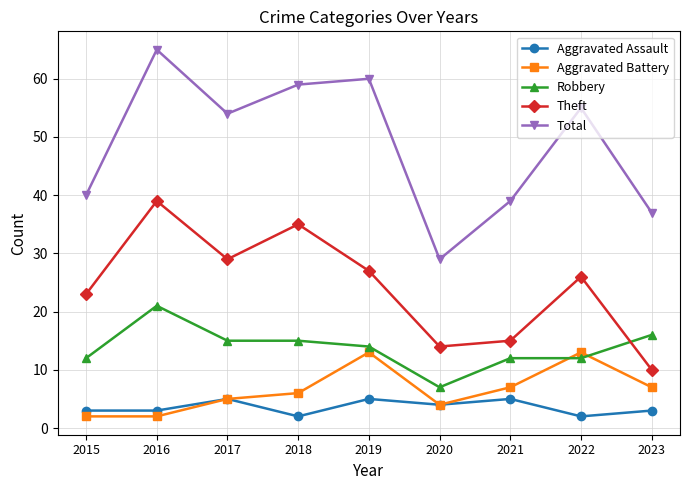

Is it true that Theft equals 39 at 2016?

True